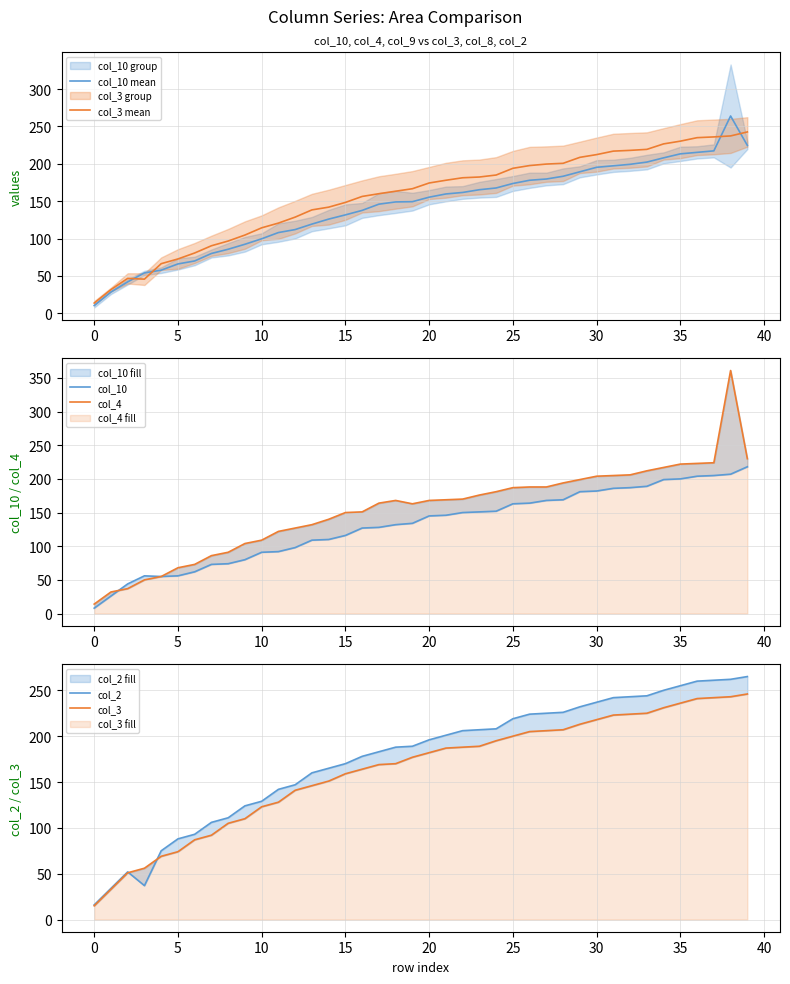

At how many categories does at least one series exceed 317?

1